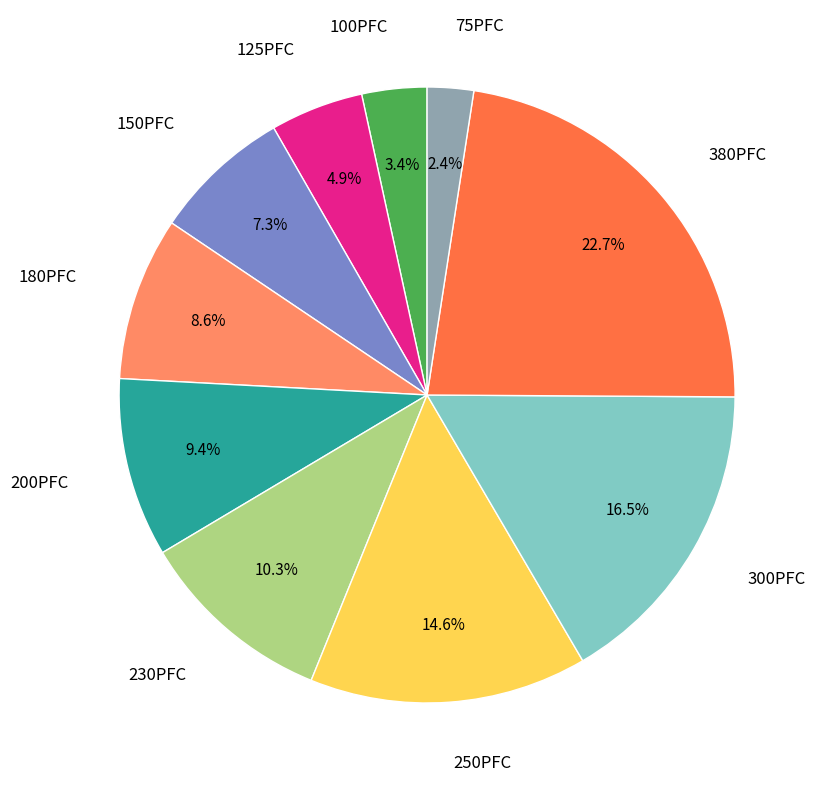

To the nearest percent, what is the average slice percentage?

10%